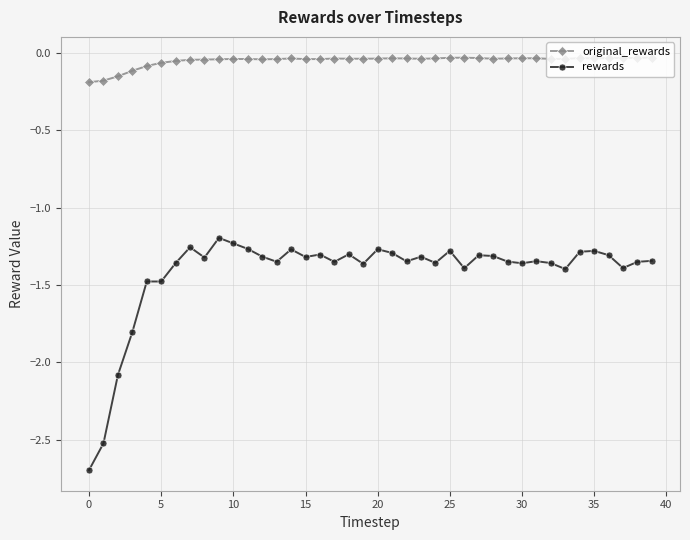

True or false: rewards has more than 2 points higher than both neighbors.

True